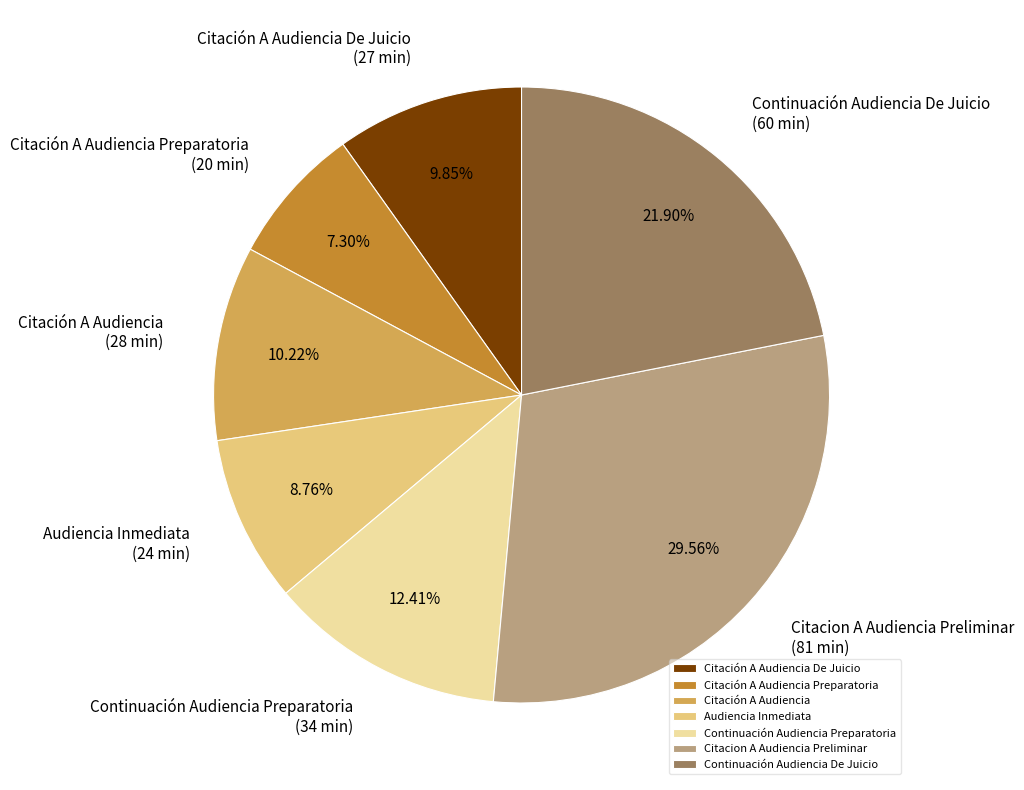

To the nearest percent, what portion does Citación A Audiencia represent?

10%